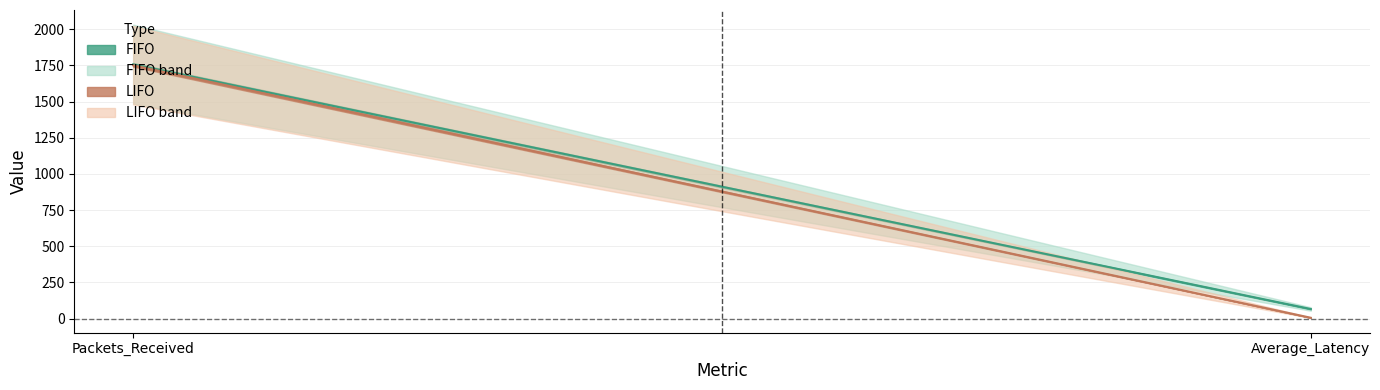

What is the label of the 2nd point from the right?

Packets_Received